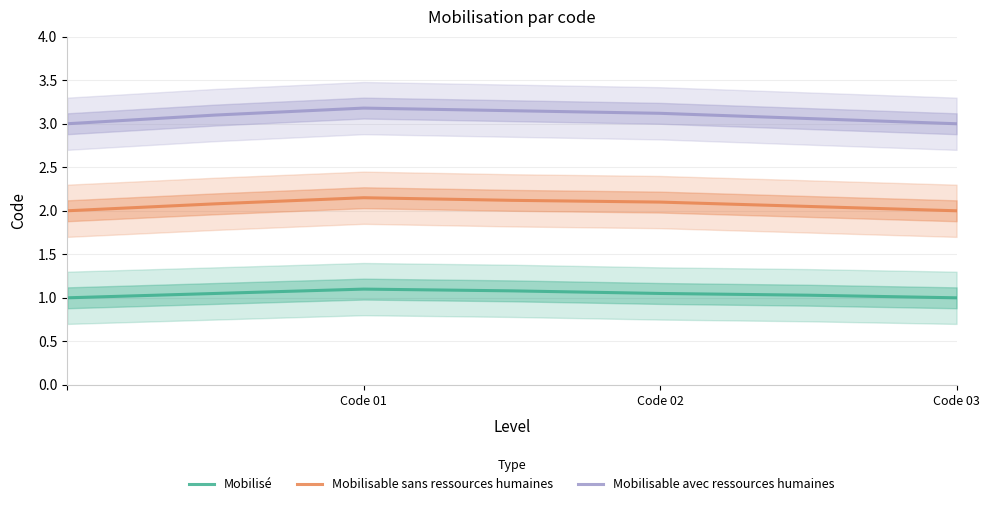

True or false: Mobilisable sans ressources humaines and Mobilisable avec ressources humaines cross at least once.

False